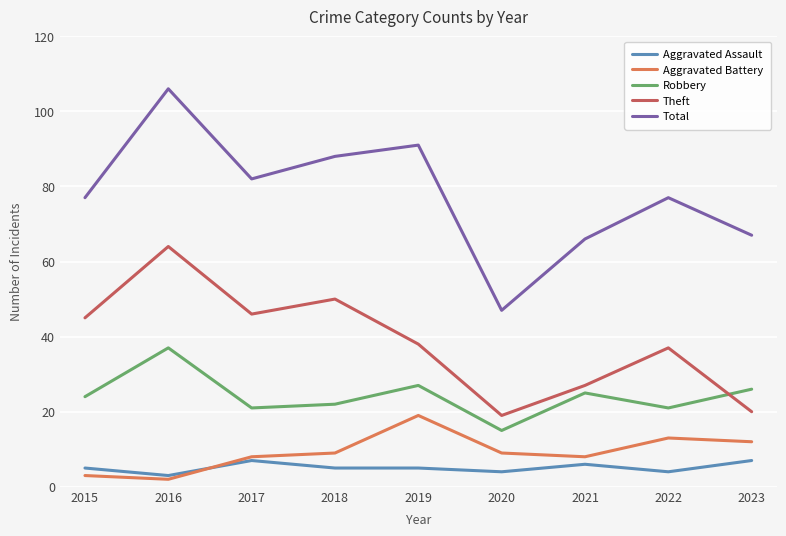

Rank the series at 2018 from lowest to highest value.

Aggravated Assault, Aggravated Battery, Robbery, Theft, Total